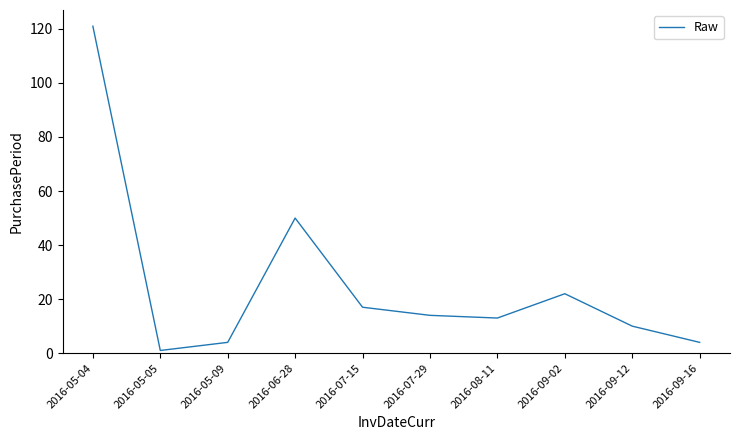

How many values are below 14?

5